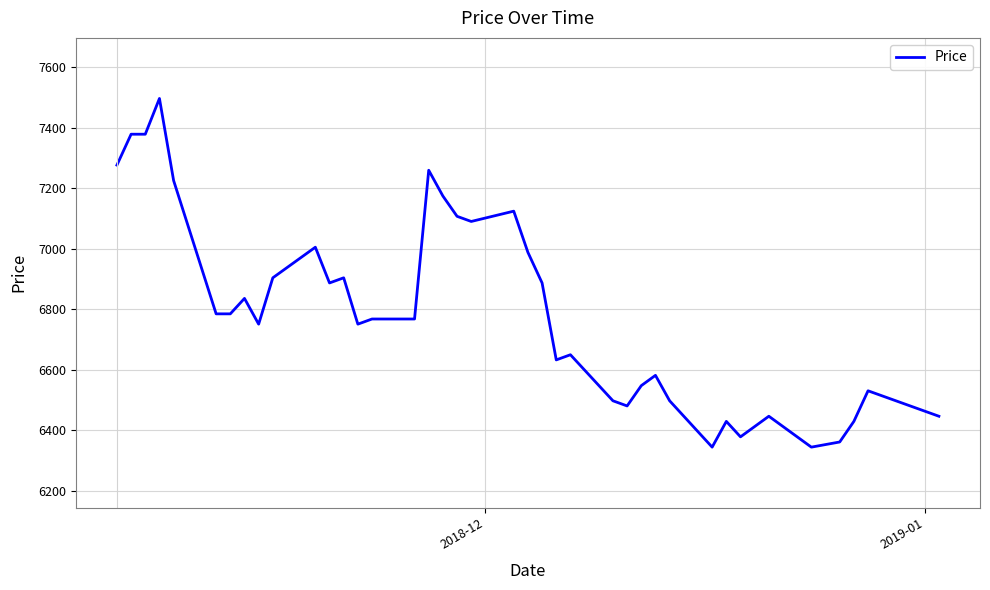

What is the difference between the maximum and minimum values?

1151